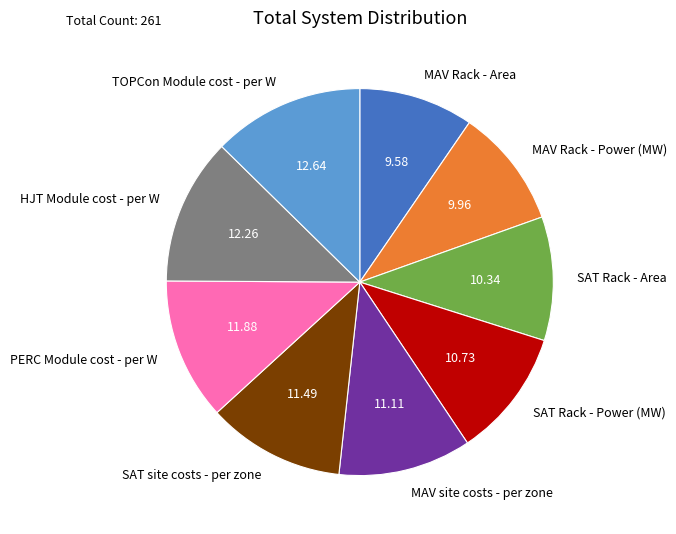

Is there any slice that represents more than half of the pie?

No